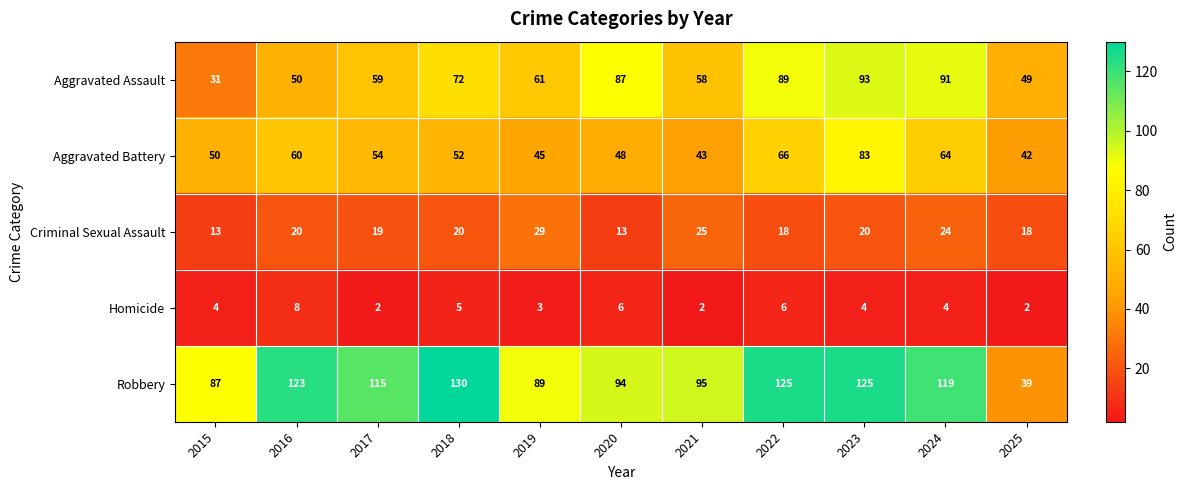

What is the average value of the Criminal Sexual Assault series?

20